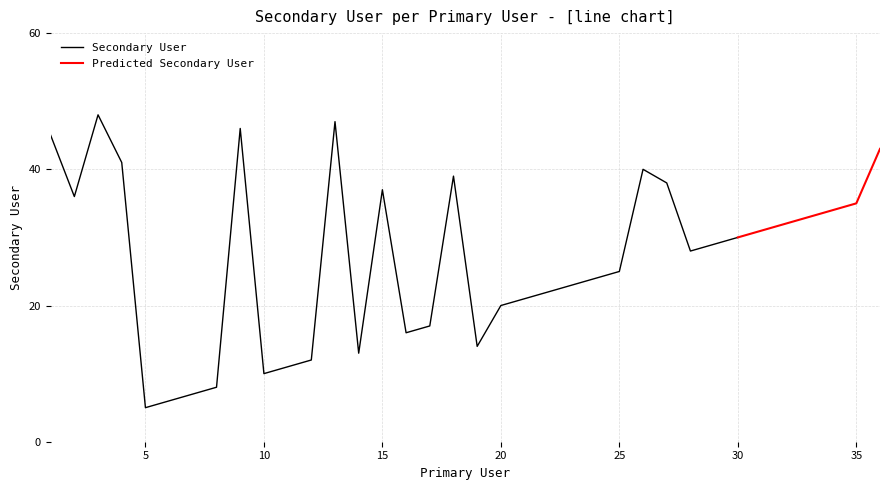

At which category does Secondary User reach its first local valley?

2